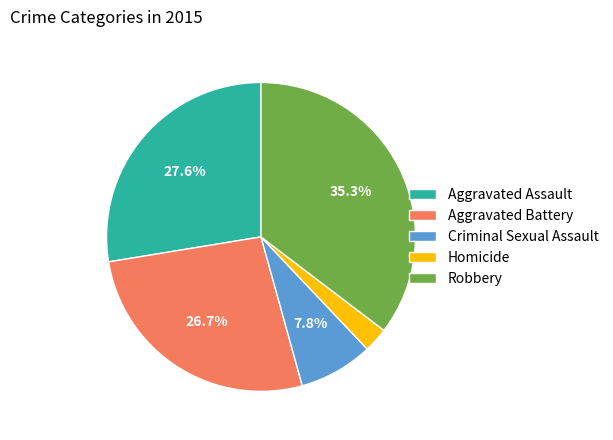

To the nearest percent, what percentage of the pie is Homicide?

3%